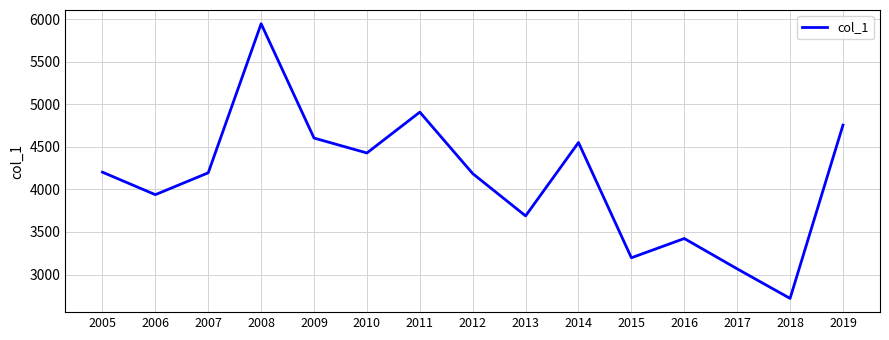

At which category does the chart reach its minimum across all series?

2018